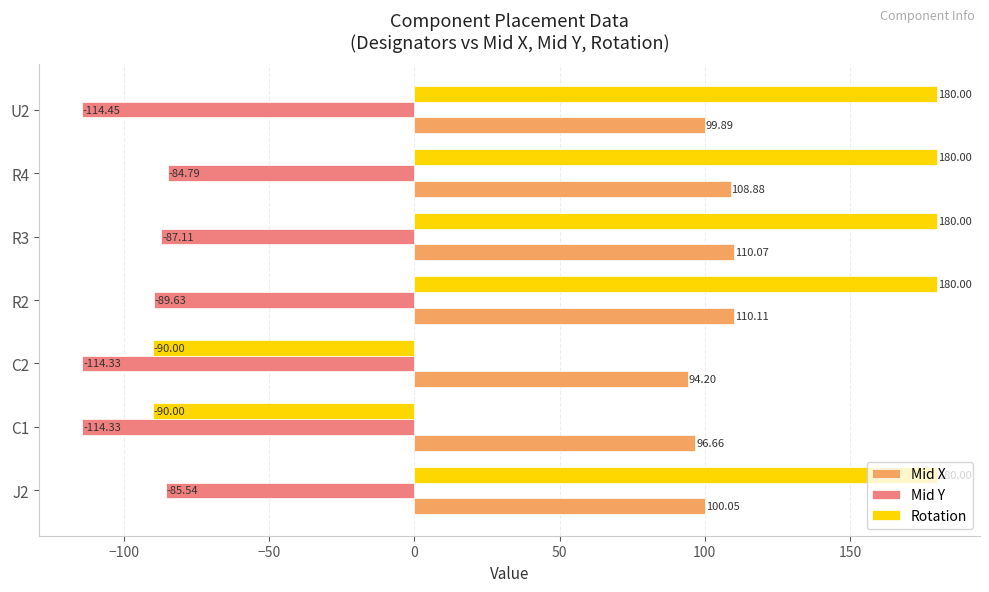

At how many categories does at least one series exceed 156?

5